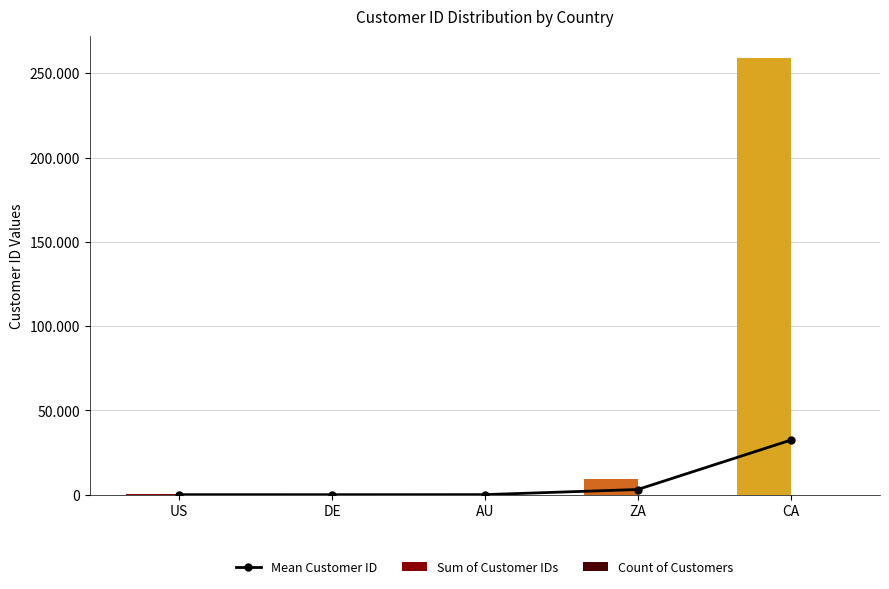

Reading left to right, list all the values displayed in this chart.

Mean Customer ID: 34.8	28.3	64.3	3105.0	32371.3
Sum of Customer IDs: 661.0	85.0	193.0	9315.0	258990.0
Count of Customers: 19.0	3.0	3.0	3.0	8.0